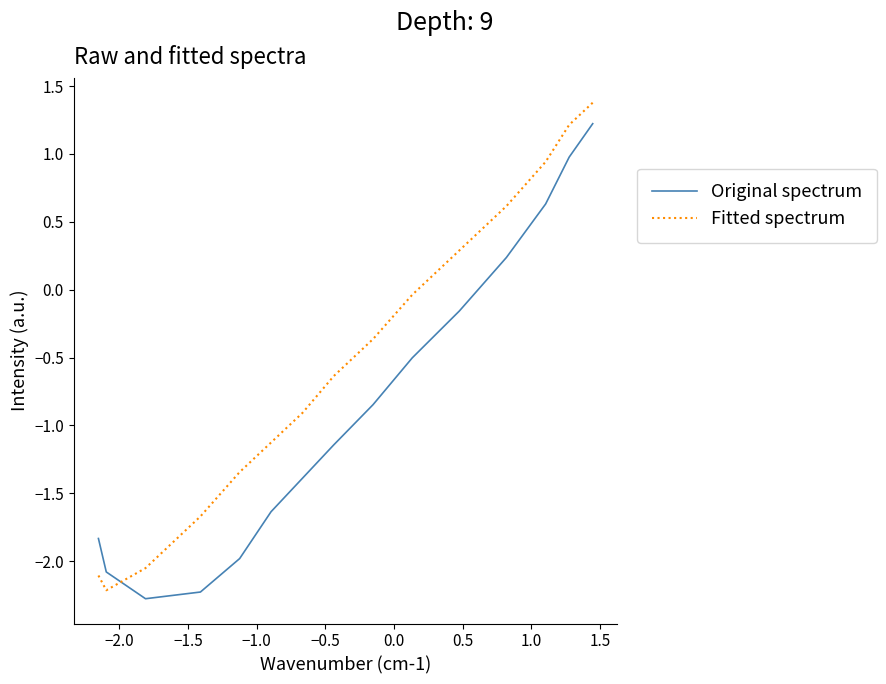

Which series has the largest total across all categories?

Fitted spectrum